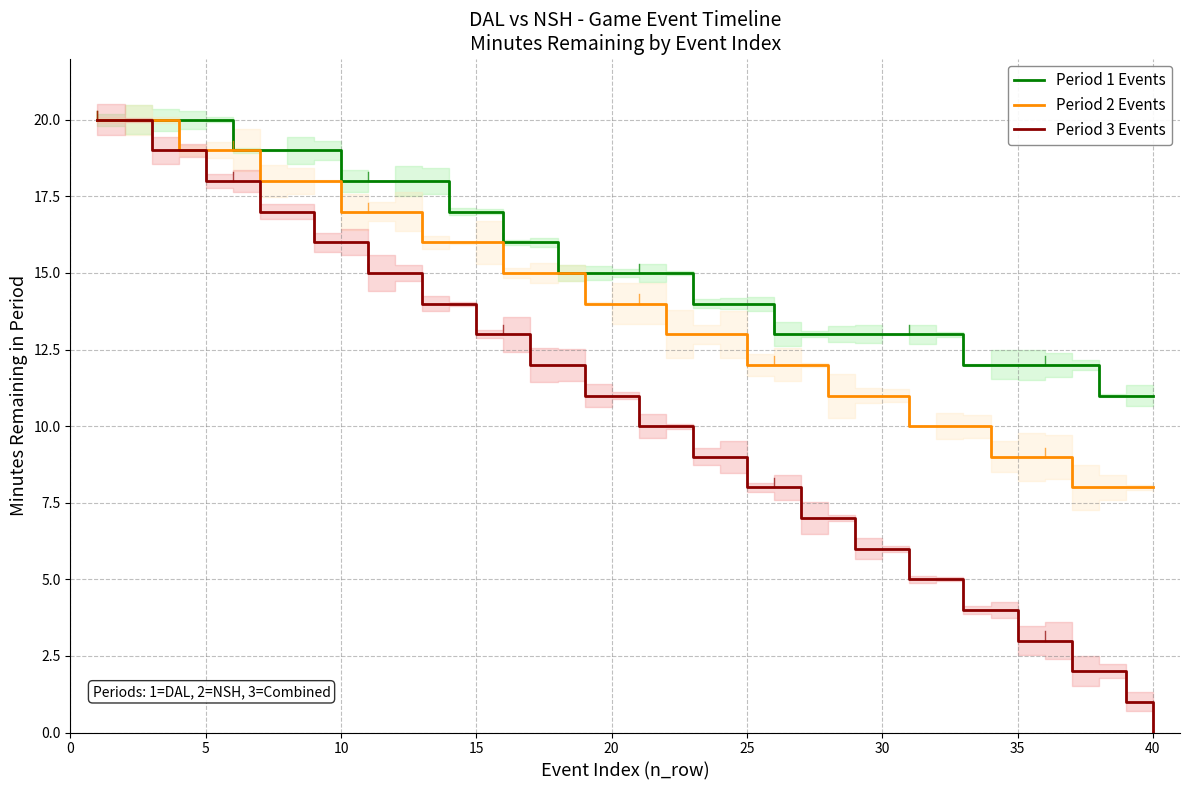

True or false: Period 1 Events has a value of 18 at 10.

True